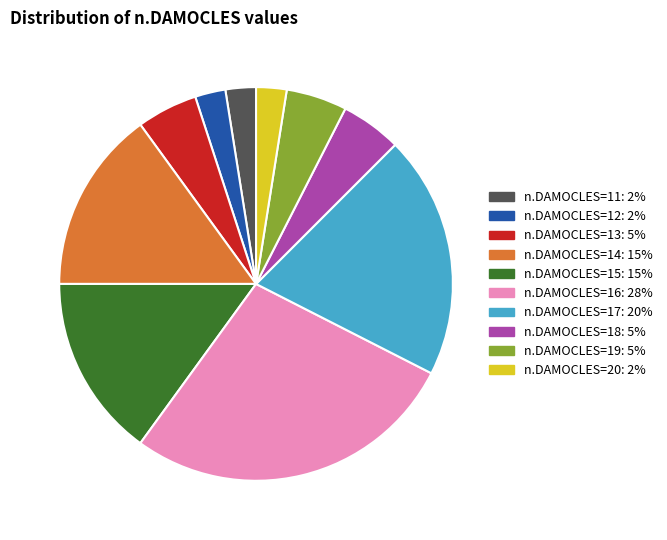

Is there any slice that represents more than half of the pie?

No